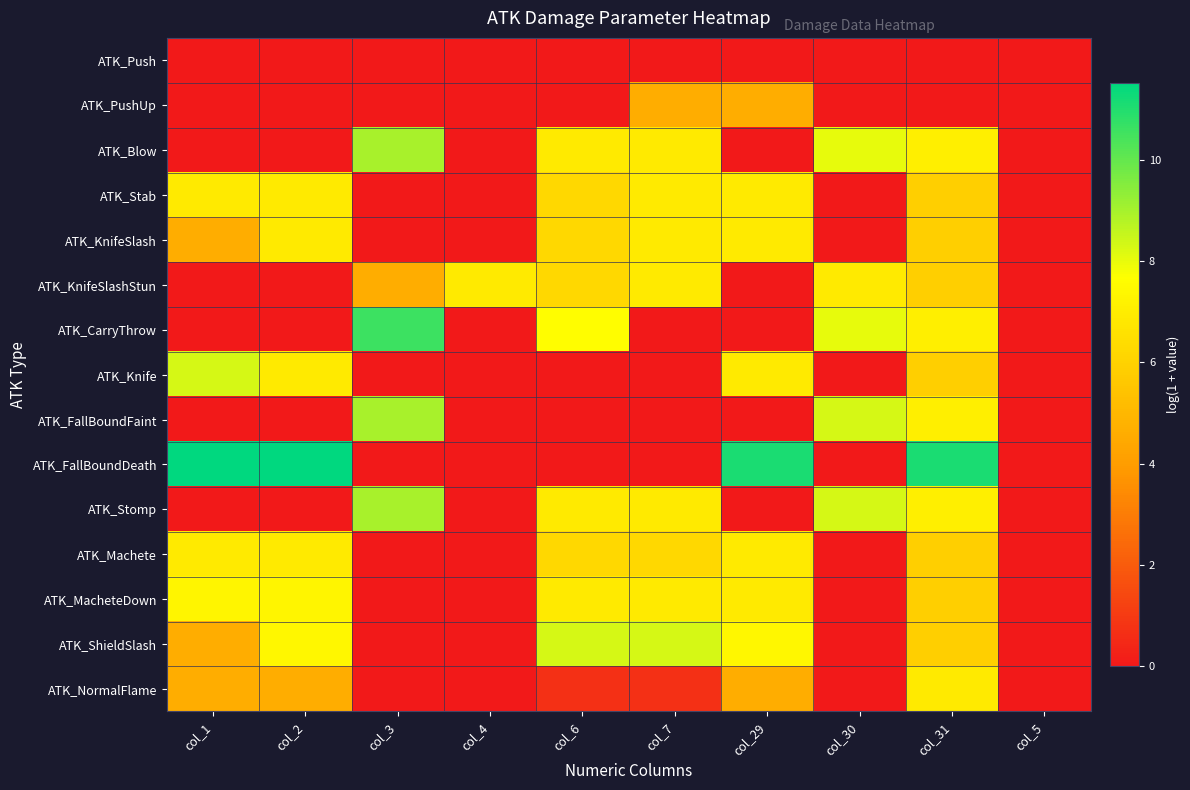

List the series in order of their peak value, highest first.

ATK_FallBoundDeath, ATK_CarryThrow, ATK_Blow, ATK_FallBoundFaint, ATK_Stomp, ATK_Knife, ATK_ShieldSlash, ATK_MacheteDown, ATK_Stab, ATK_KnifeSlash, ATK_KnifeSlashStun, ATK_Machete, ATK_NormalFlame, ATK_PushUp, ATK_Push